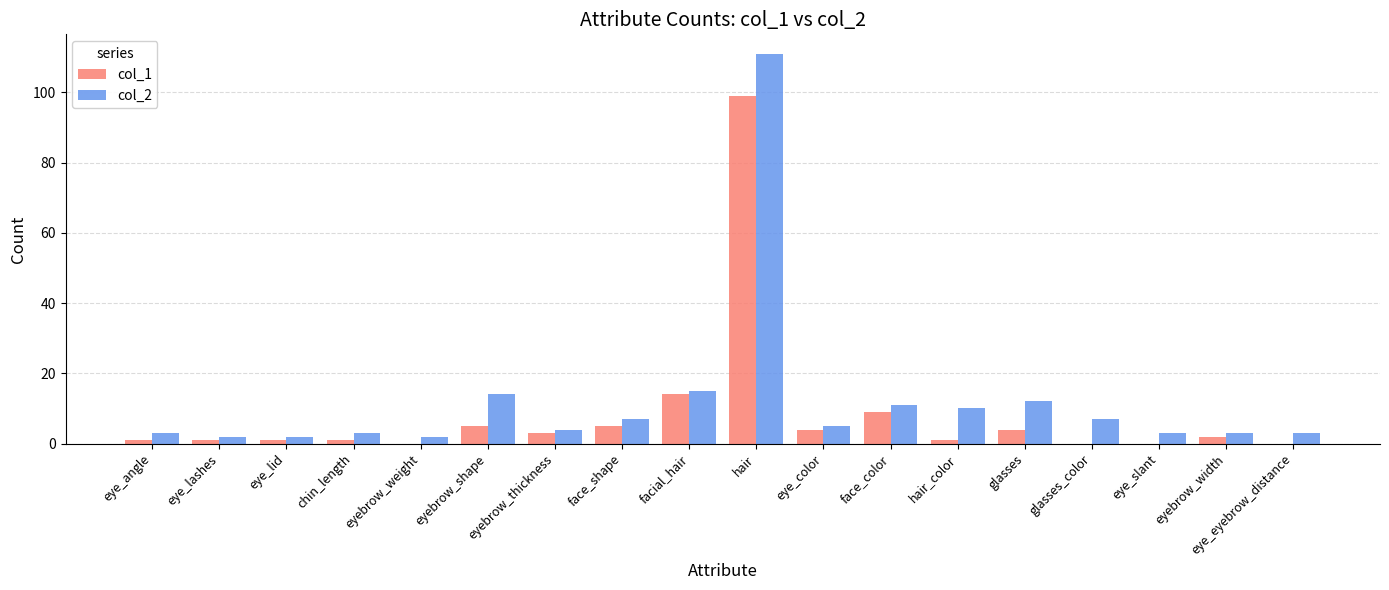

What is the sum of all col_1 values?

150